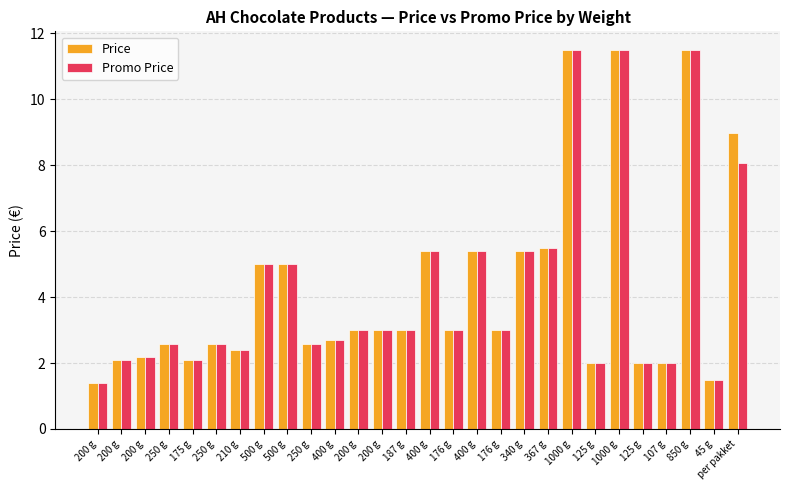

What are all the series names shown in the legend?

Price, Promo Price